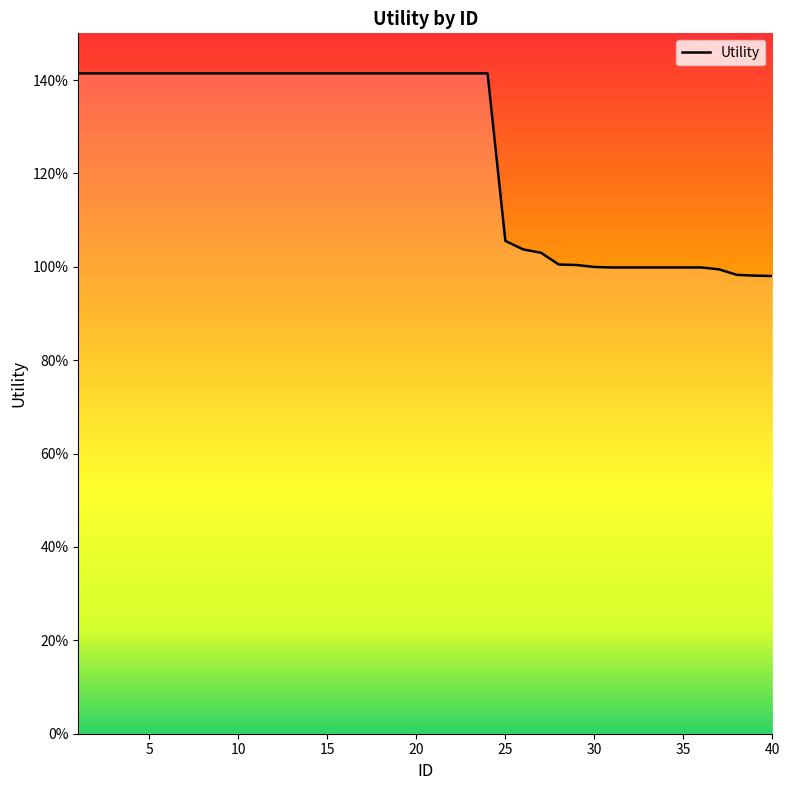

Does the chart have visible grid lines?

No